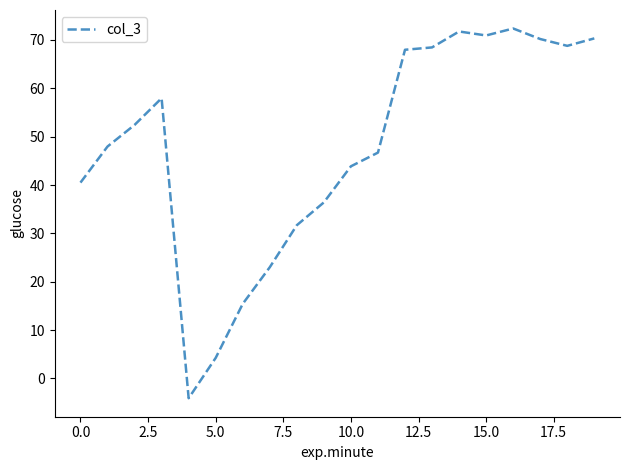

What is the difference between the maximum and minimum values?

76.4